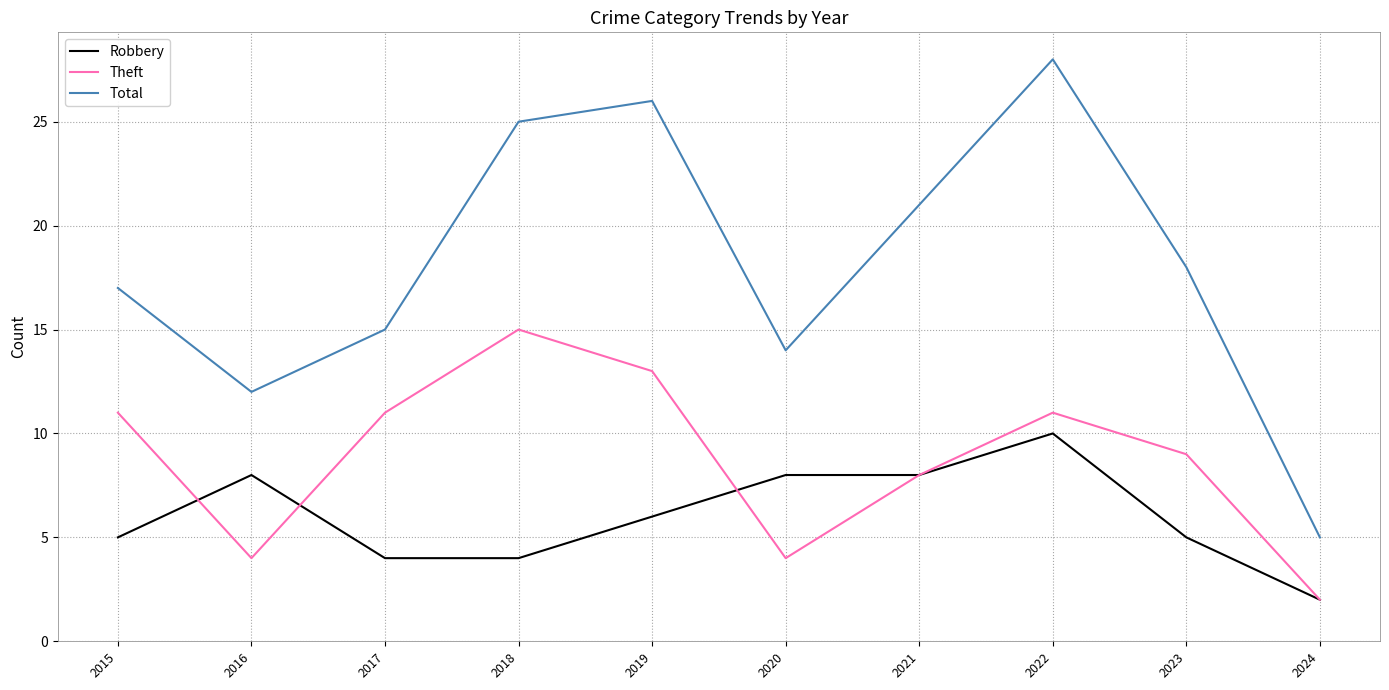

At which category does Robbery reach its first local peak?

2016